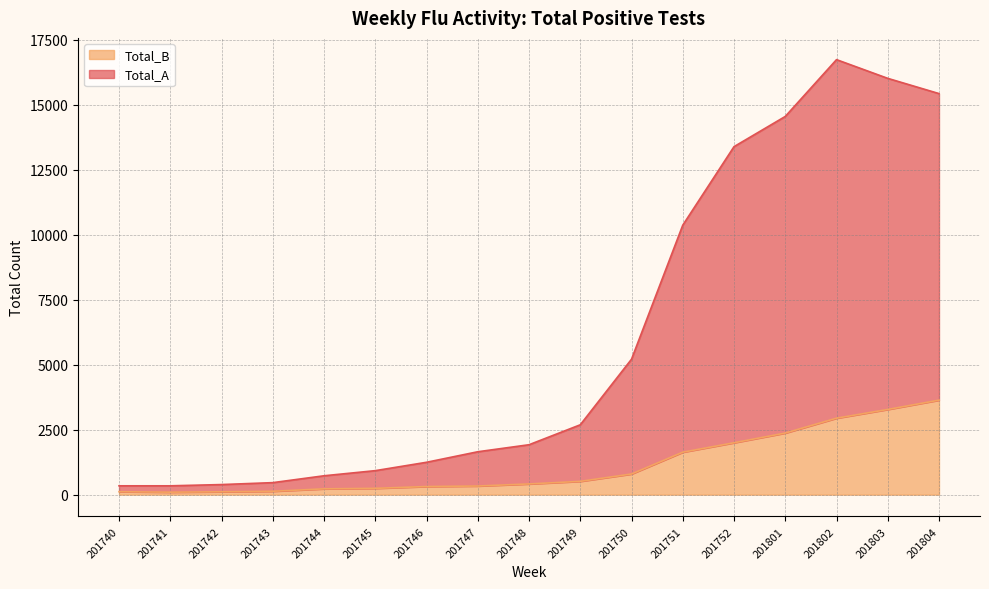

How many values in the Total_B series are below 412?

8